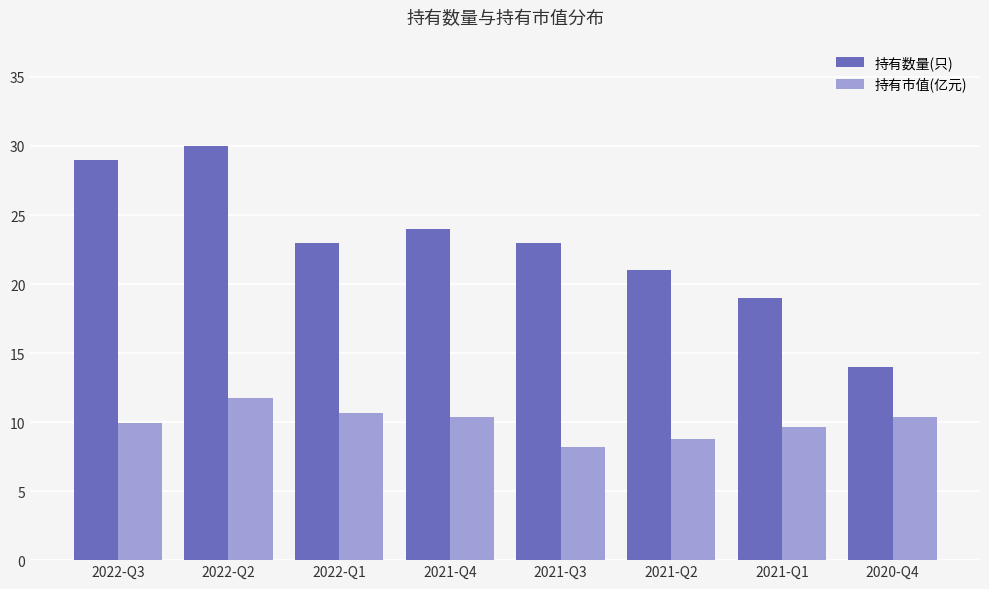

Is it true that 持有市值(亿元) equals 3.2 at 2021-Q4?

False